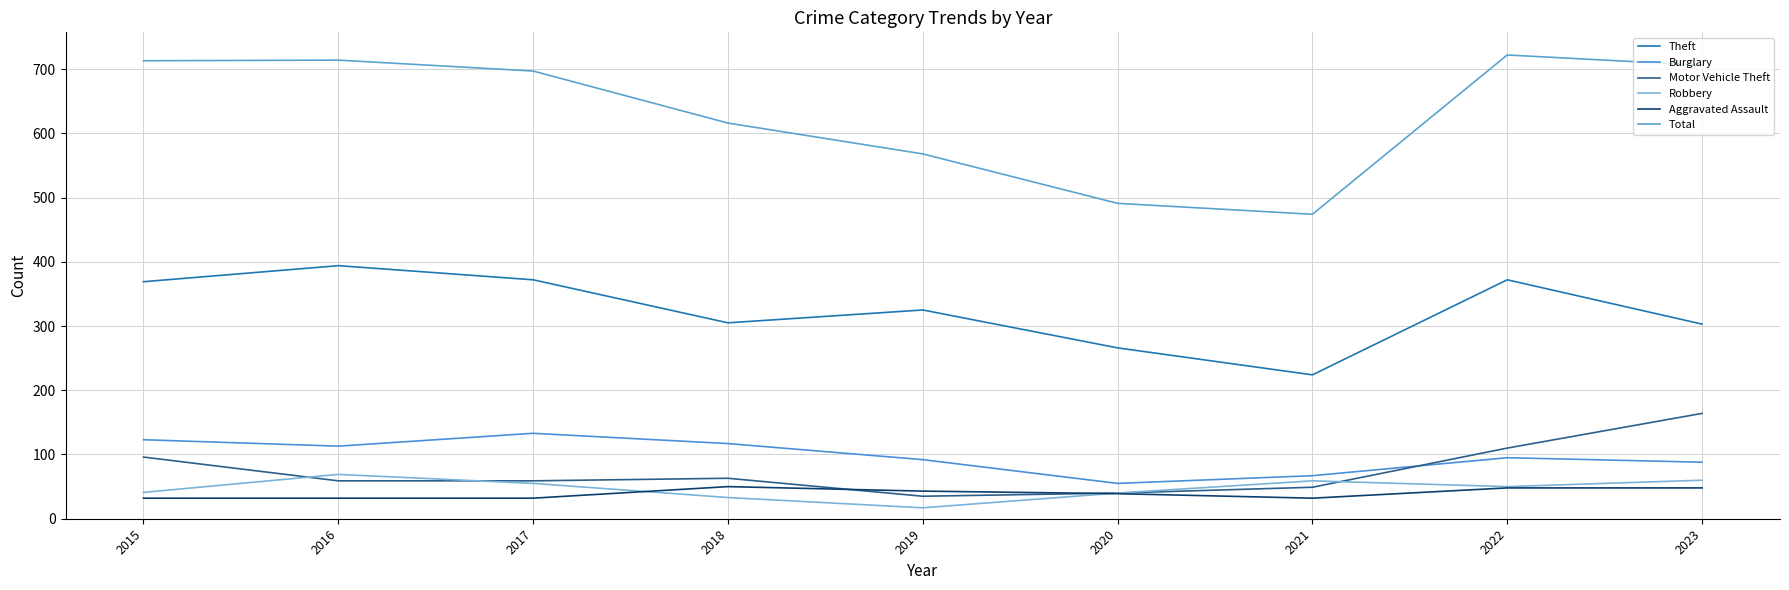

What is the value of the Motor Vehicle Theft point at the 2nd from the left?

59